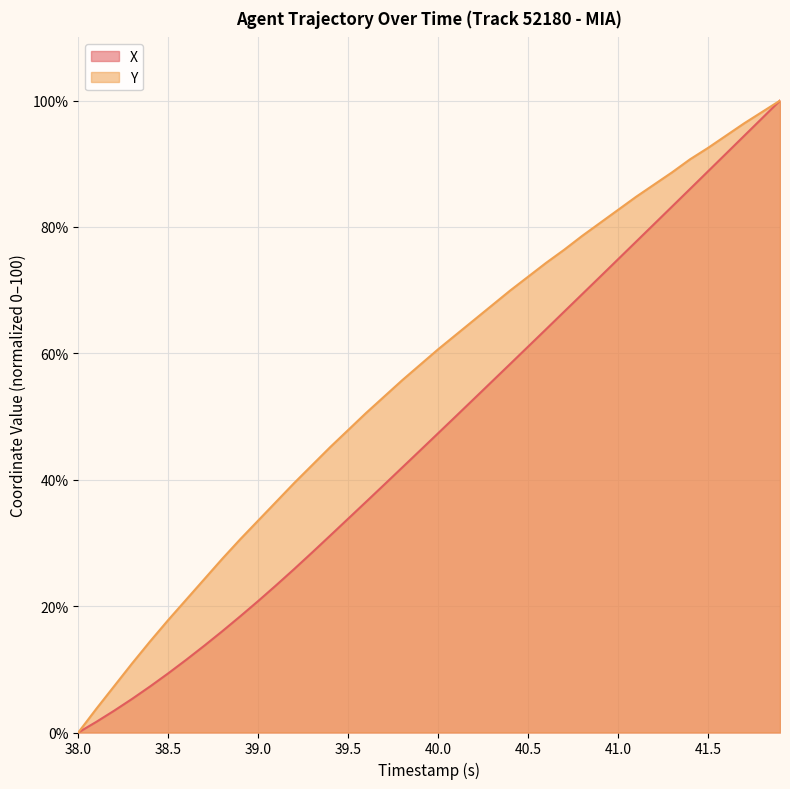

Rank the series by their average value, from lowest to highest.

X, Y